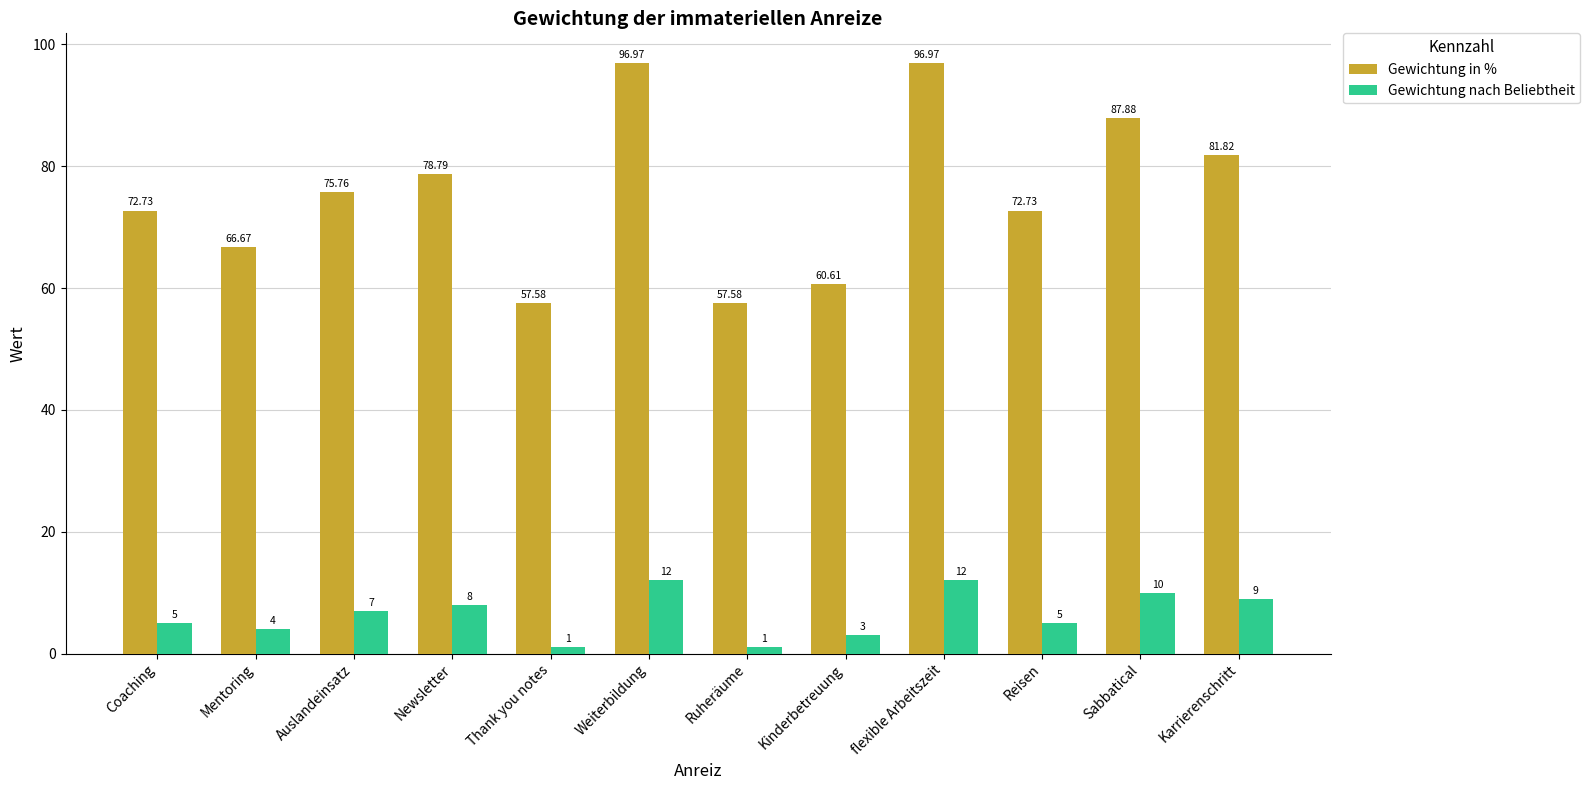

At Thank you notes, list the series in order from smallest to largest.

Gewichtung nach Beliebtheit, Gewichtung in %